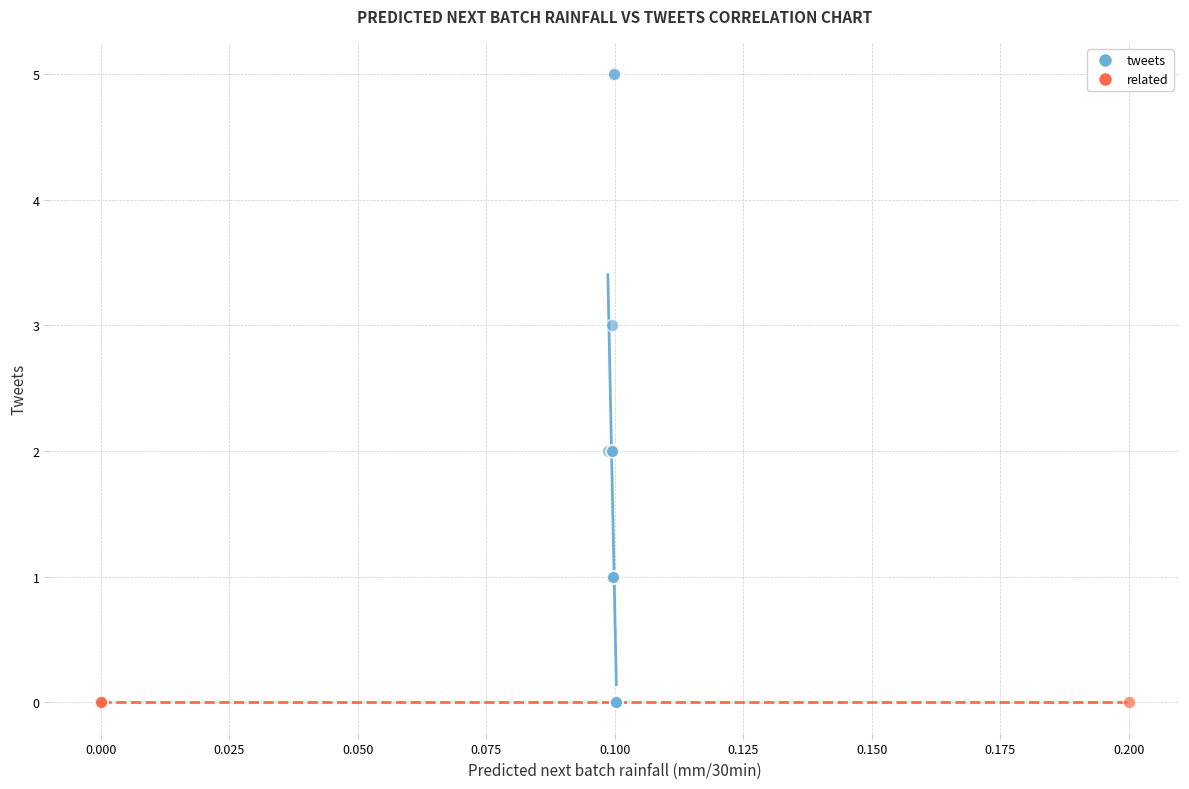

Which series contains the highest Y value?

tweets